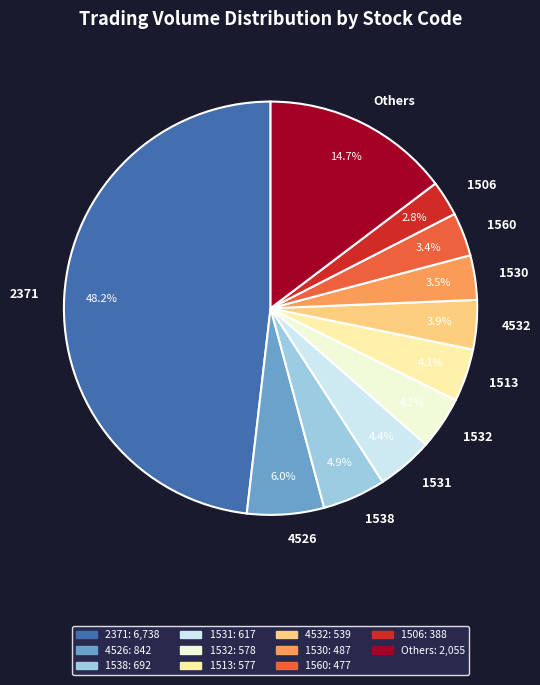

Do 4526 and 1530 together represent more than half of the pie?

No